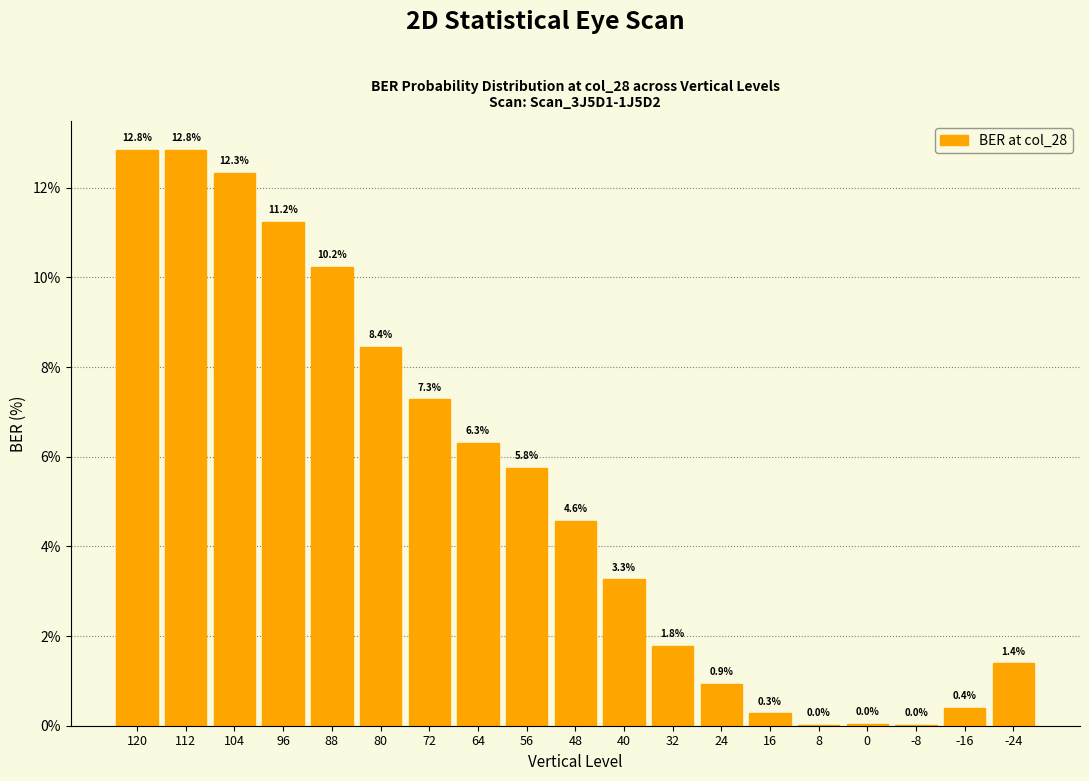

Is it true that the value at 24 is 0.9?

True